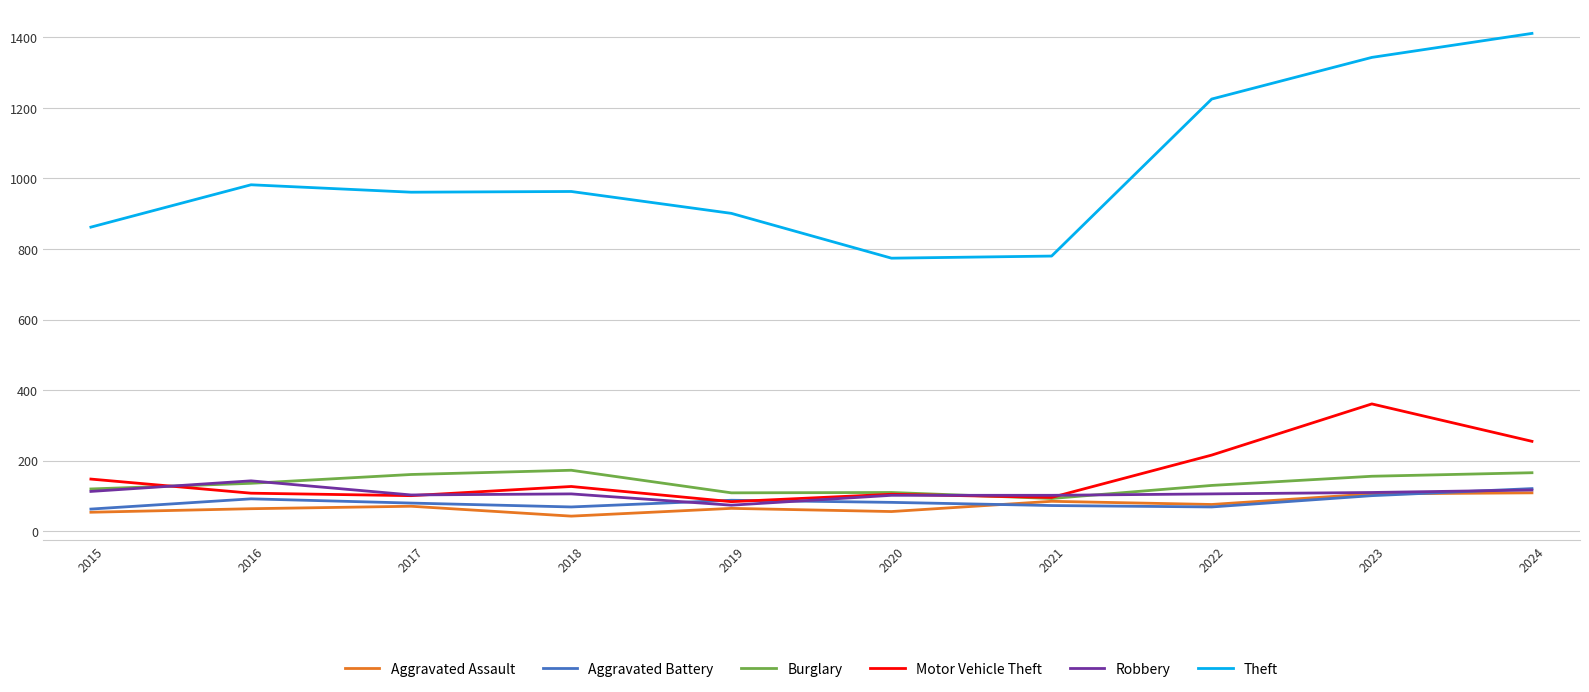

Count the number of data series in this chart.

6